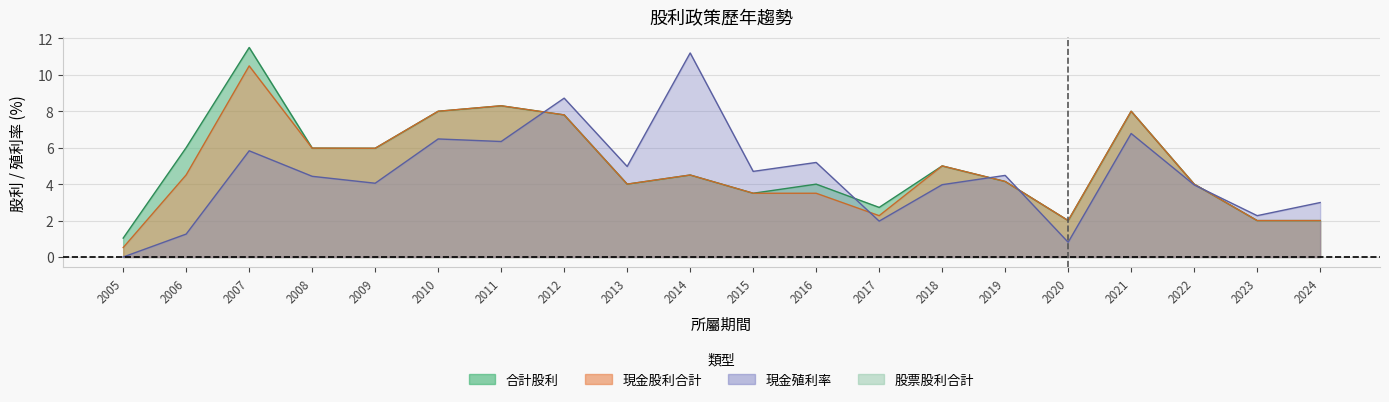

How many lines are shown in the chart?

3